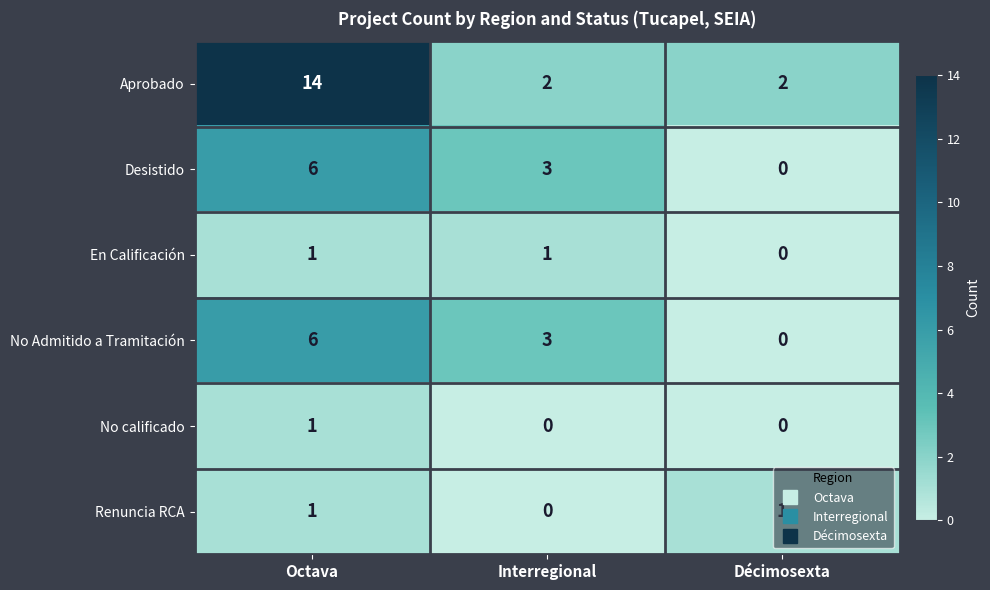

What is the average value of the Aprobado series?

6